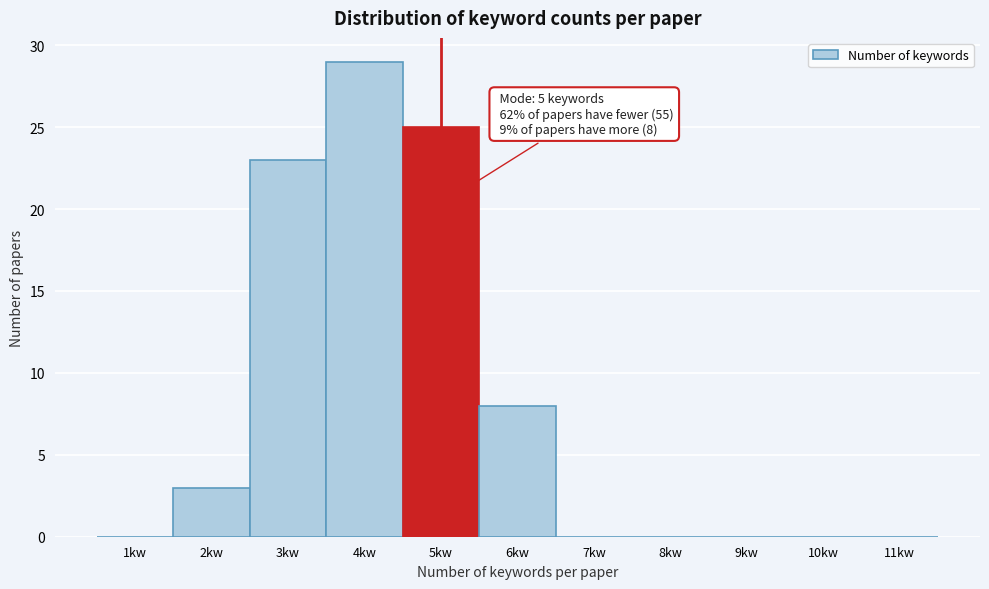

Reading left to right, what are all the values shown in this chart?

1kw=0	2kw=3	3kw=23	4kw=29	5kw=25	6kw=8	7kw=0	8kw=0	9kw=0	10kw=0	11kw=0